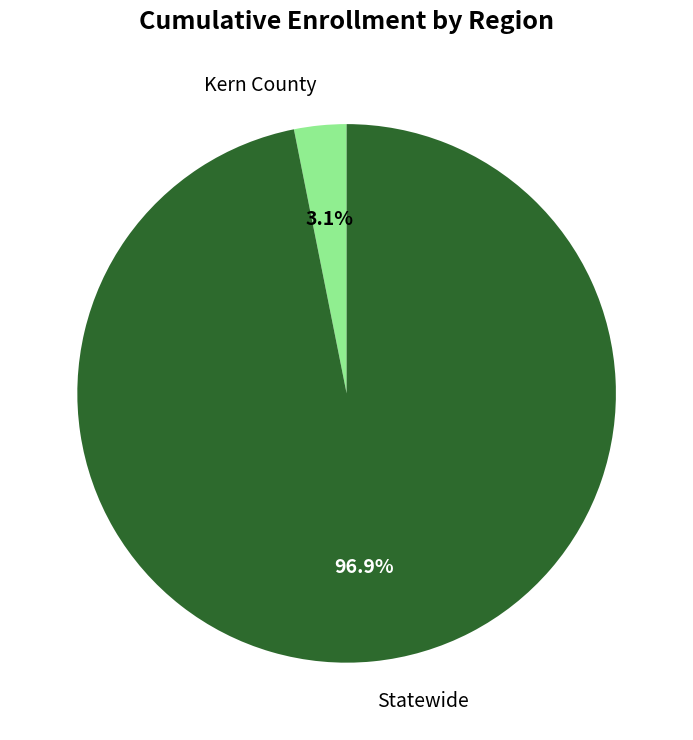

Which slice is the smallest?

Kern County